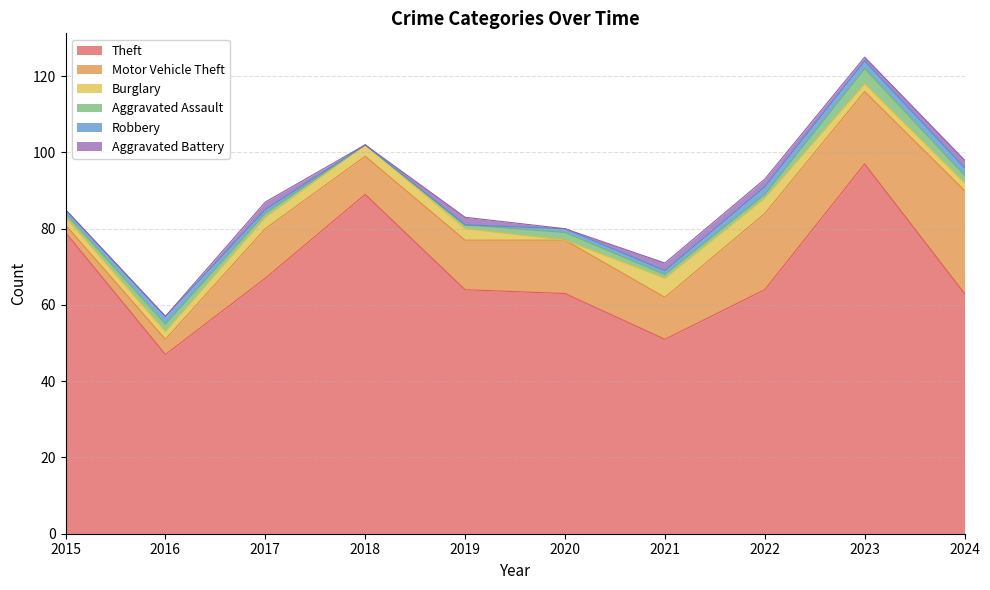

How many values in the Burglary series are below 3?

5